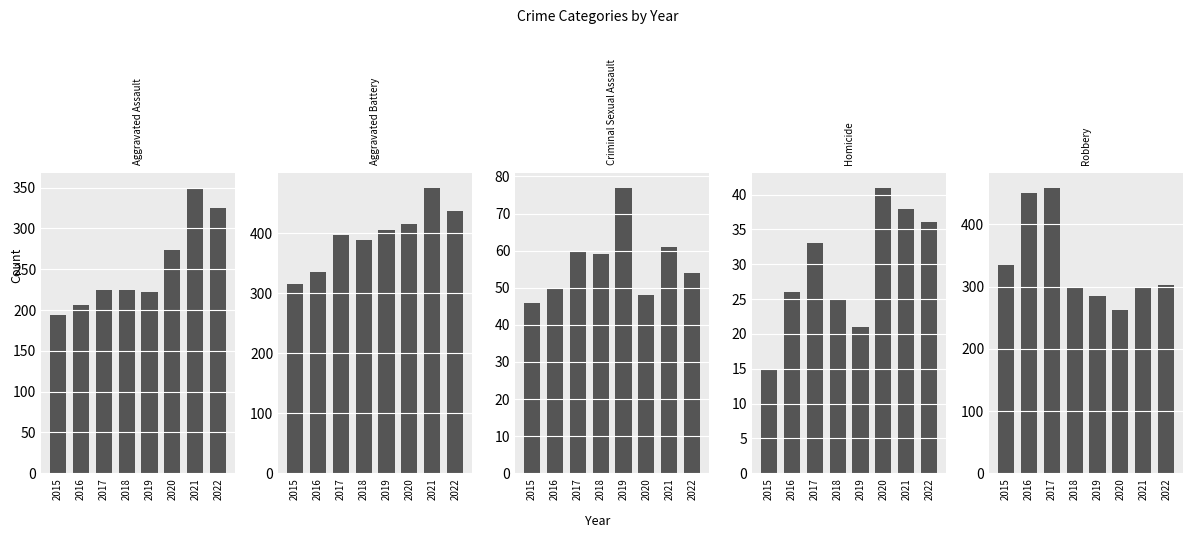

True or false: Robbery has a value of 334 at 2015.

True